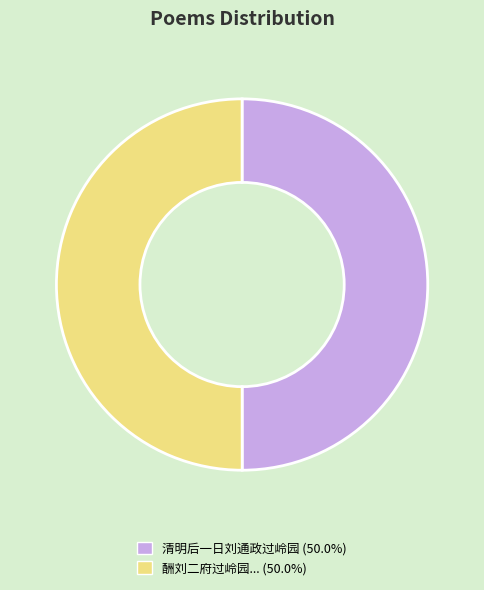

Count the number of slices in the pie.

2